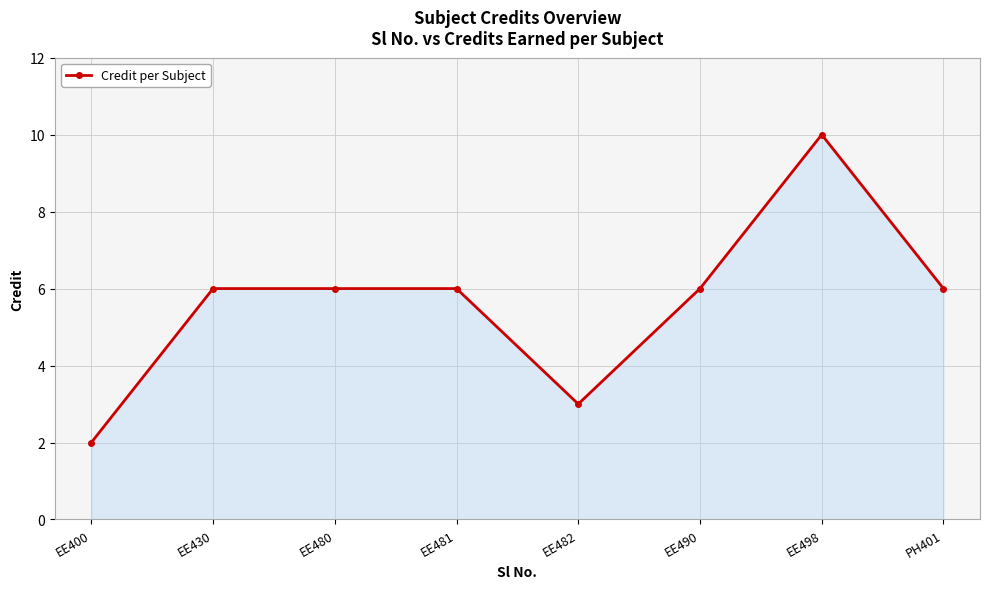

What is the value of the 7th point from the left?

10